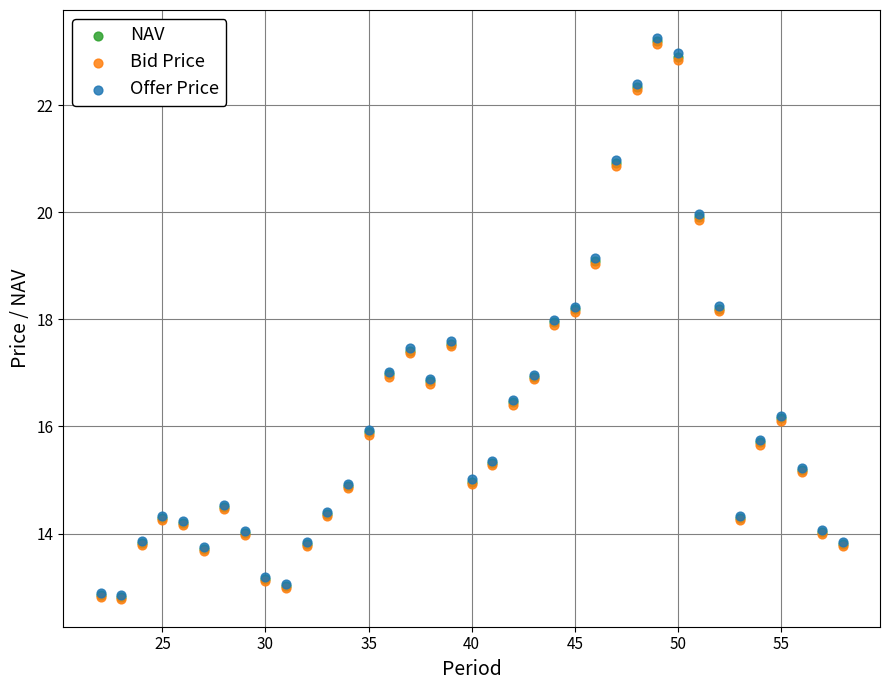

Which series has the largest Y range (max minus min)?

Offer Price